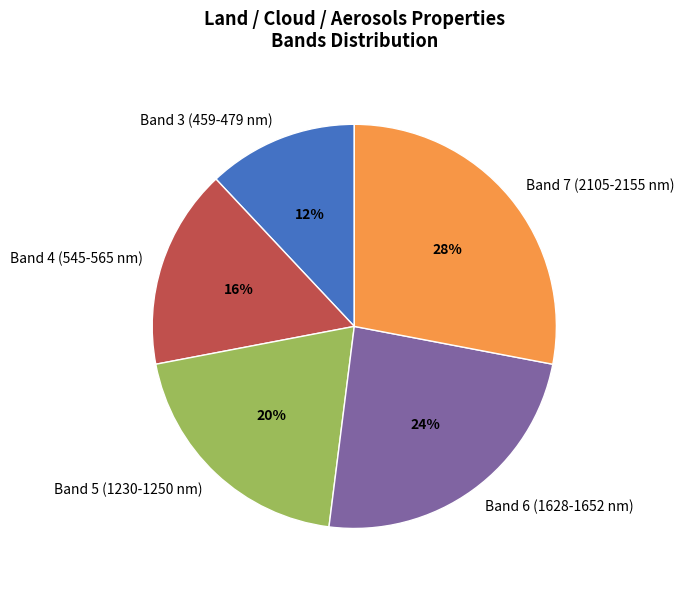

To the nearest percent, what is the difference between the largest and smallest slice percentages?

16%